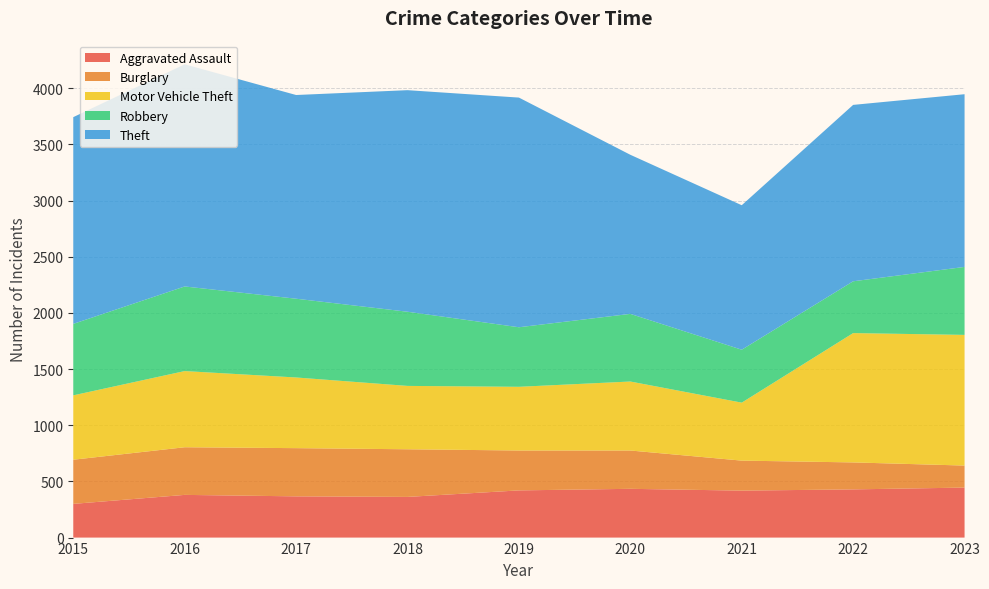

Reading left to right, list all the values displayed in this chart.

Aggravated Assault: 2015=300	2016=380	2017=367	2018=362	2019=420	2020=434	2021=418	2022=429	2023=445
Burglary: 2015=393	2016=424	2017=429	2018=424	2019=355	2020=341	2021=267	2022=240	2023=196
Motor Vehicle Theft: 2015=573	2016=678	2017=629	2018=564	2019=567	2020=614	2021=516	2022=1151	2023=1163
Robbery: 2015=636	2016=753	2017=701	2018=660	2019=530	2020=602	2021=471	2022=461	2023=605
Theft: 2015=1840	2016=1977	2017=1813	2018=1972	2019=2044	2020=1416	2021=1286	2022=1570	2023=1537